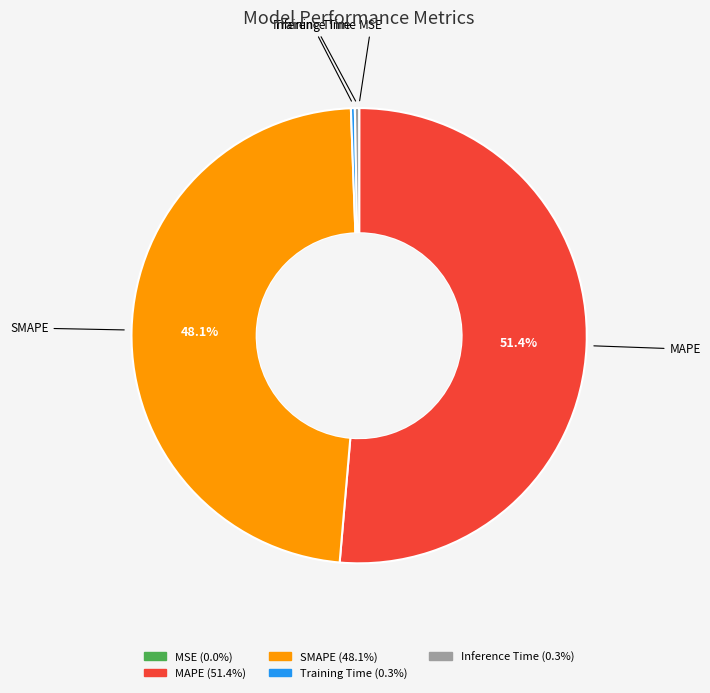

Between MAPE and Inference Time, which is larger?

MAPE